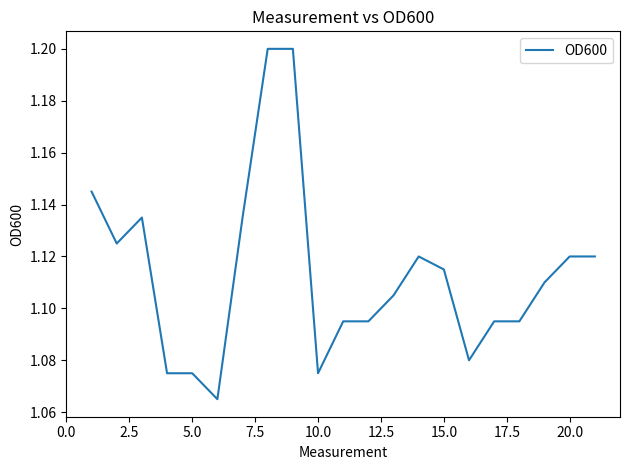

What is the maximum value shown in the chart?

1.2